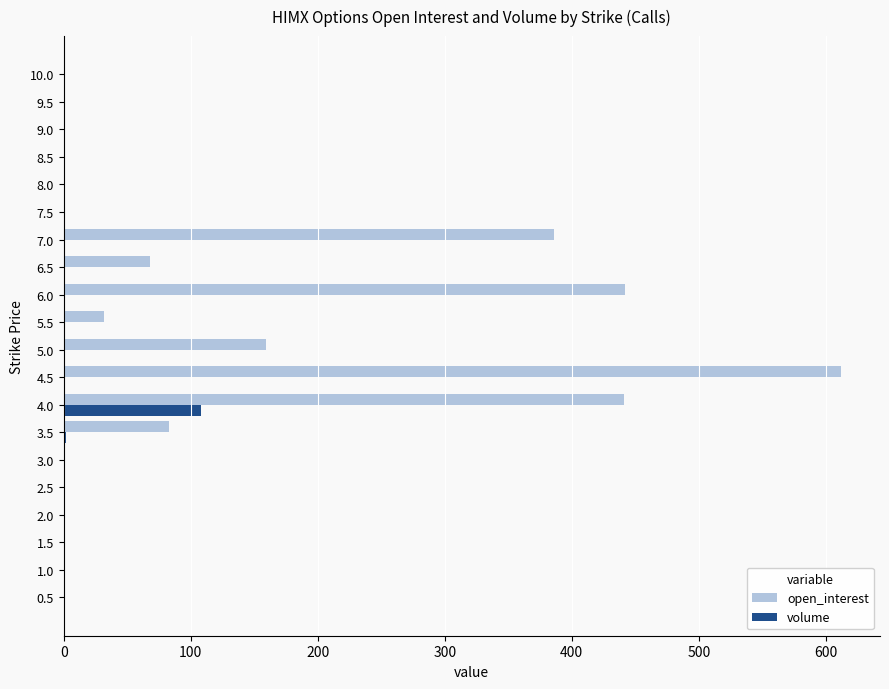

Which series has the largest total across all categories?

open_interest